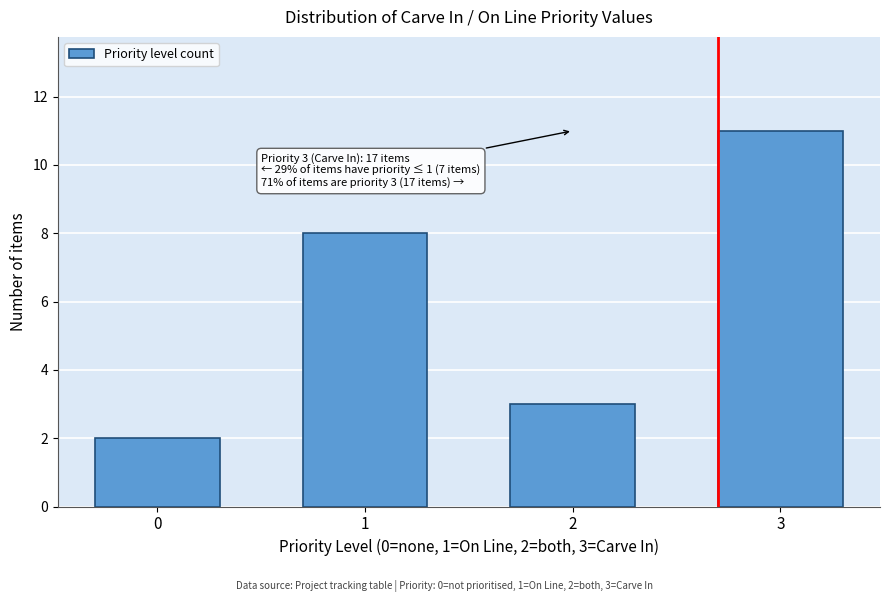

Reading left to right, what are all the values shown in this chart?

2	8	3	11